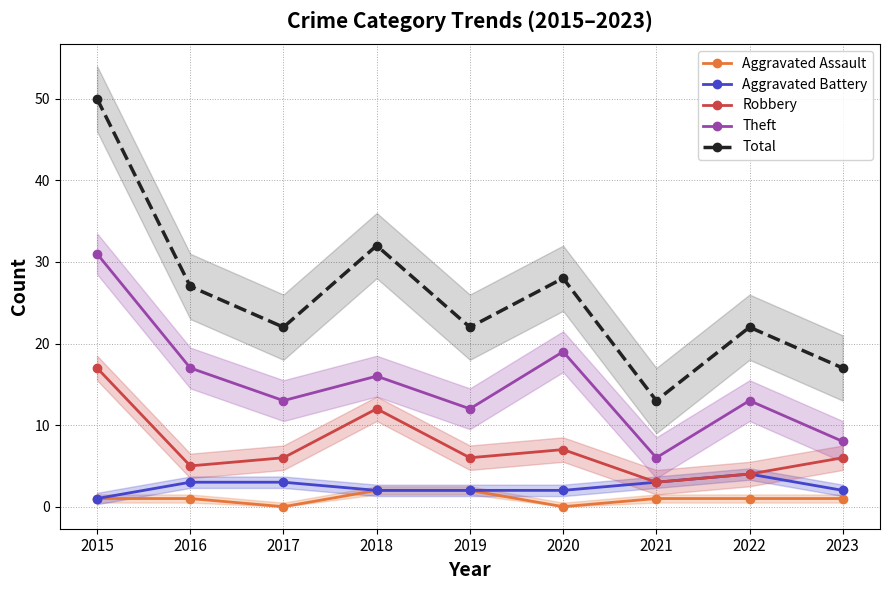

The value of Theft at 2023 is 8. True or false?

True